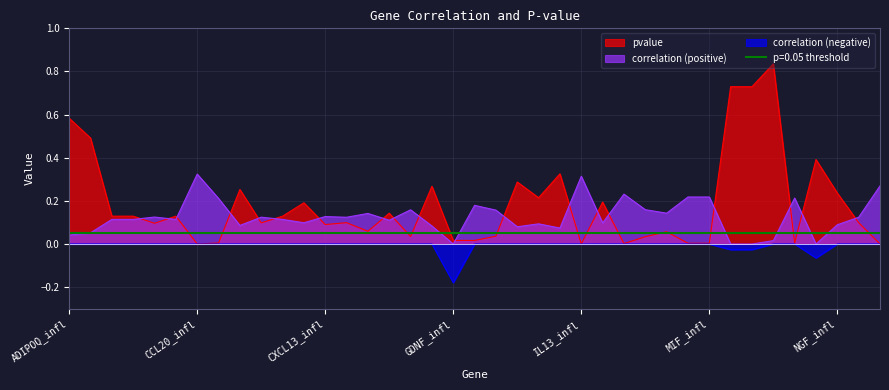

What position from the right is LIF_infl?

10